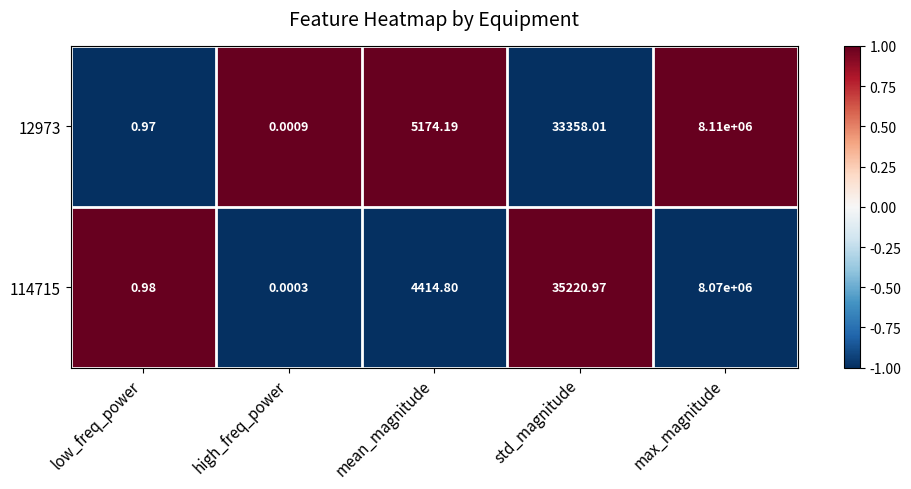

At which category is the sum across all series the highest?

max_magnitude